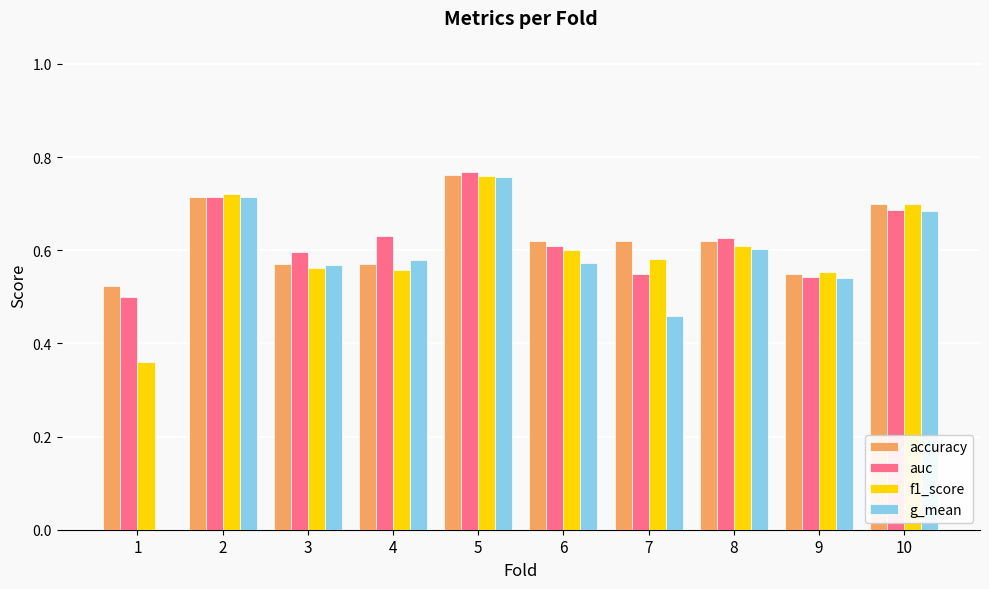

What is the sum of all f1_score values?

6.0